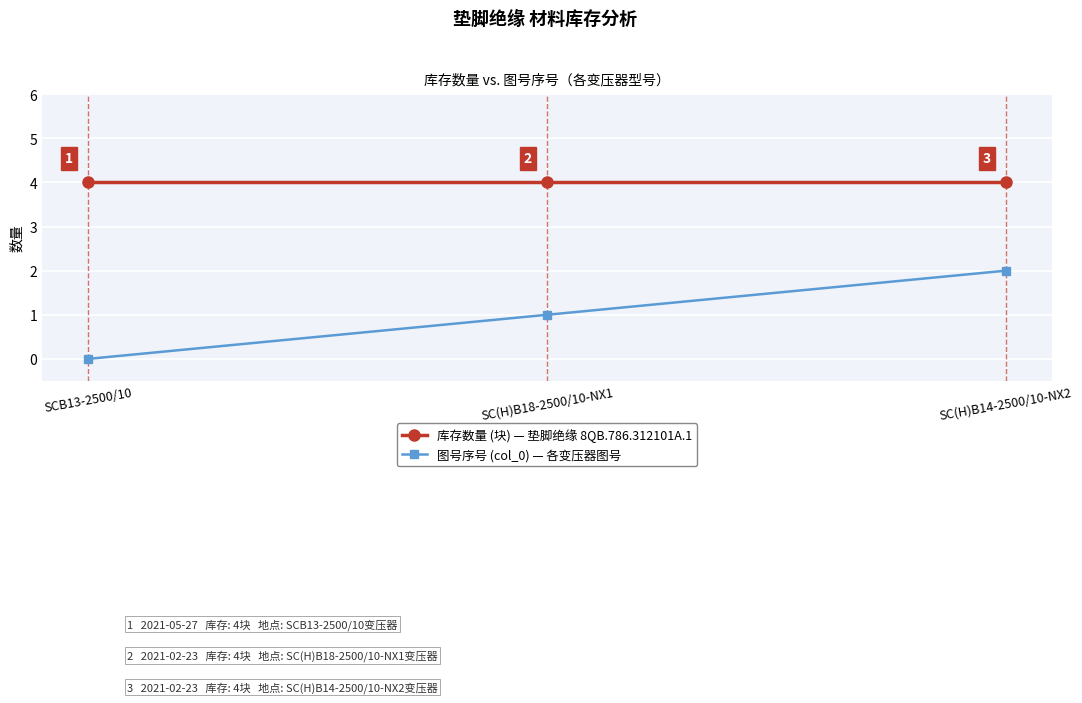

What is the label of the 3rd point from the left?

SC(H)B14-2500/10-NX2